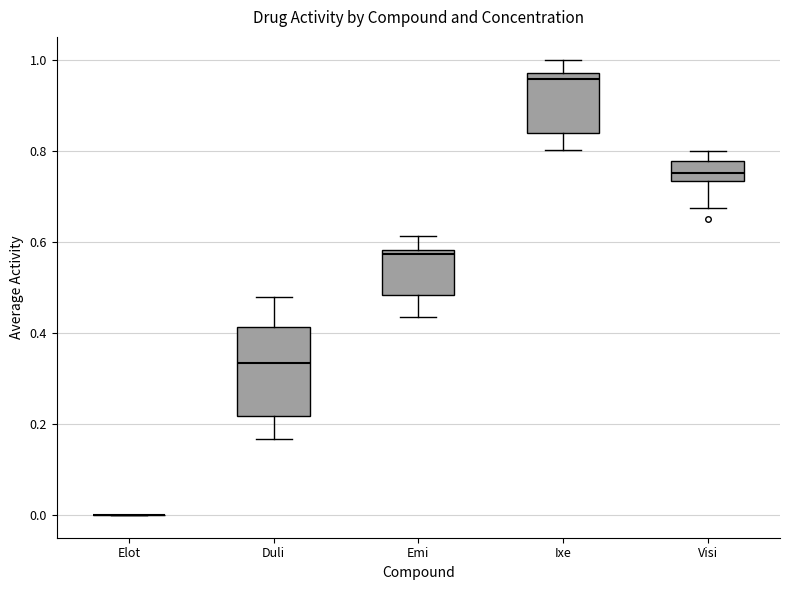

Reading left to right, read every box against the y-axis: the position of its median line, the range the box covers, and the ends of its whiskers. The values are not printed on the chart, so give them approximately, as read against the axis.

Elot: box collapsed to a line at 0.00, whiskers 0.00 to 0.00
Duli: median 0.34, box 0.22 to 0.42, whiskers 0.16 to 0.48
Emi: median 0.58 (just below the box's upper edge), box 0.48 to 0.58, whiskers 0.44 to 0.62
Ixe: median 0.96, box 0.84 to 0.98, whiskers 0.80 to 1.00
Visi: median 0.76, box 0.74 to 0.78, whiskers 0.68 to 0.80